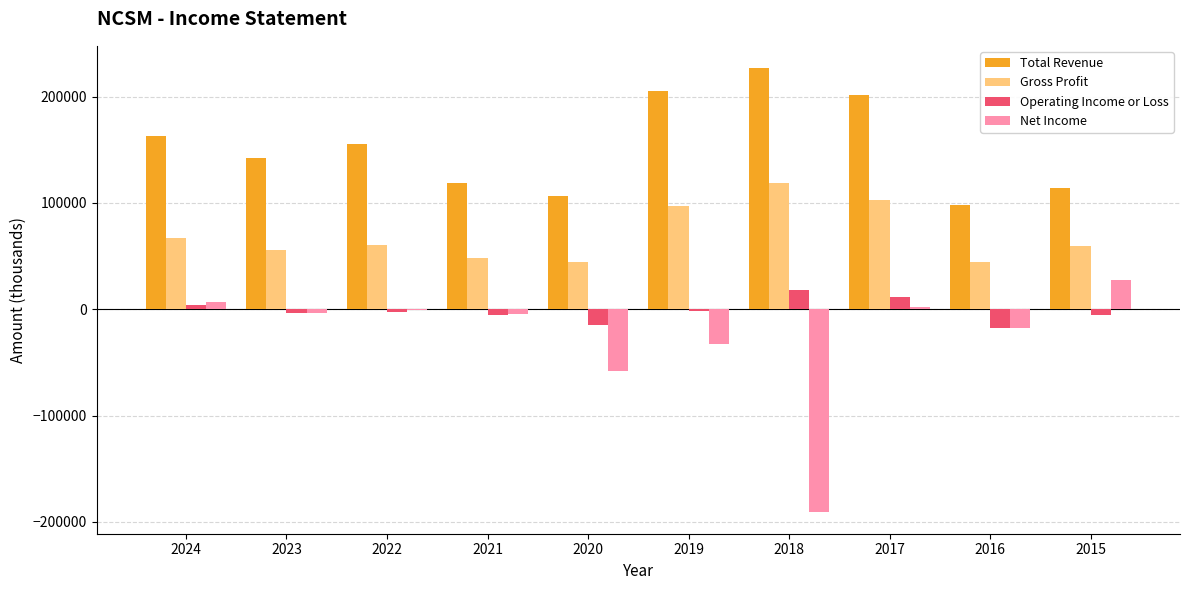

Which series changed the most between 2019 and 2016?

Total Revenue